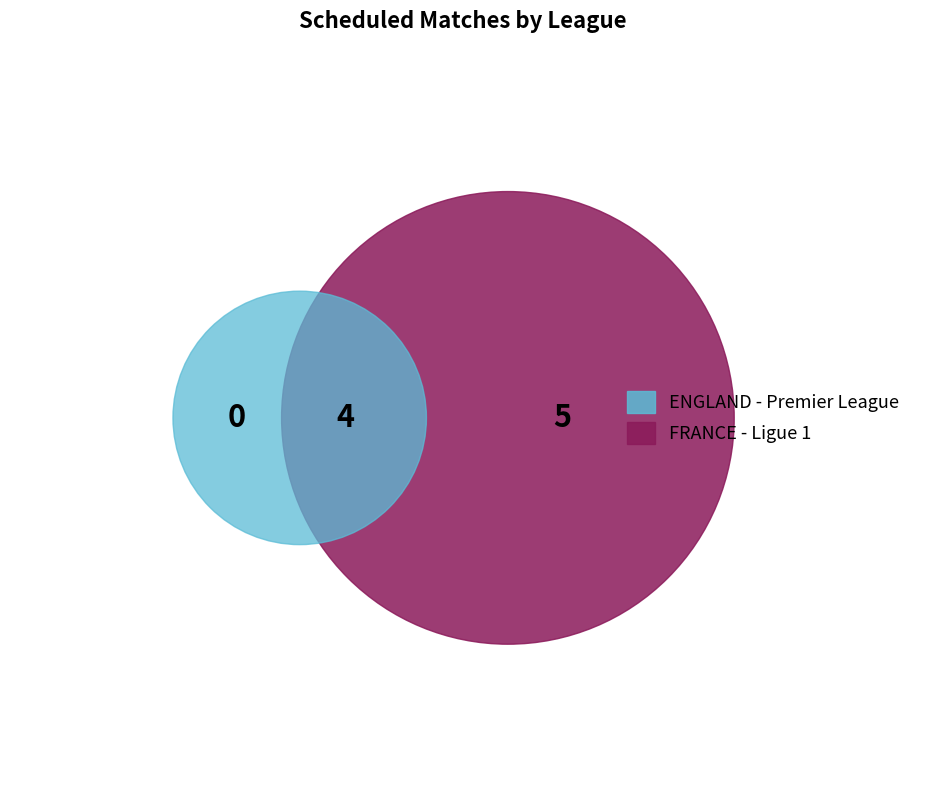

True or false: ENGLAND - Premier League accounts for 37% of the total.

False